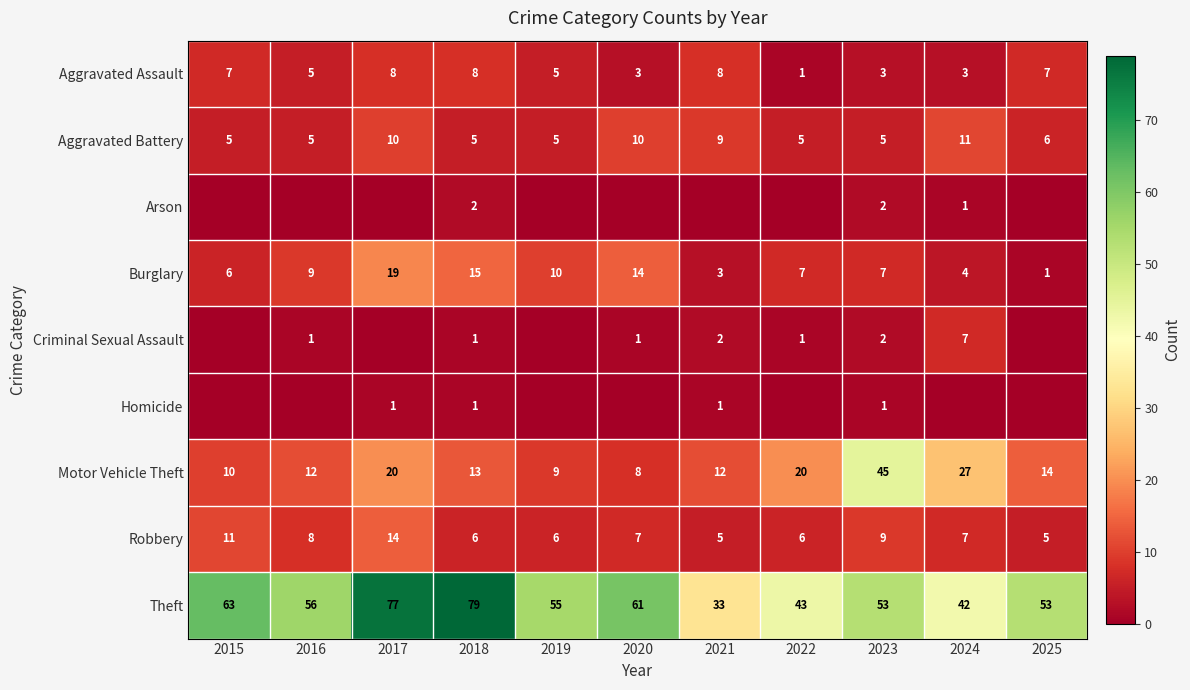

What is the difference between the maximum and minimum values in the Theft series?

46